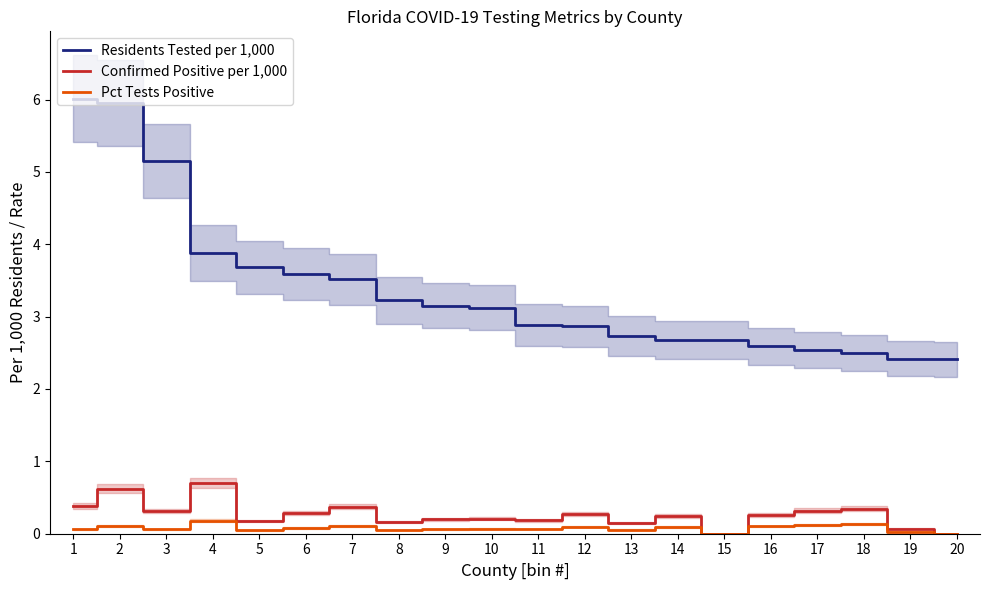

True or false: Residents Tested per 1,000 has a value of 2.5 at 1.

False